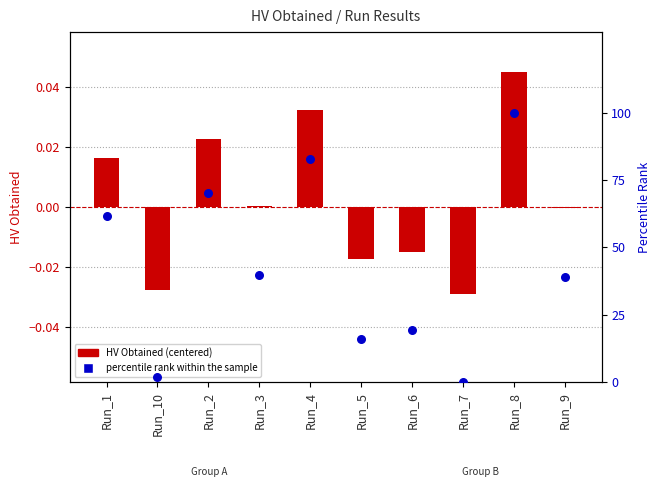

Is the value of percentile rank within the sample at Run_7 greater than the value of HV Obtained (centered) at Run_2?

No